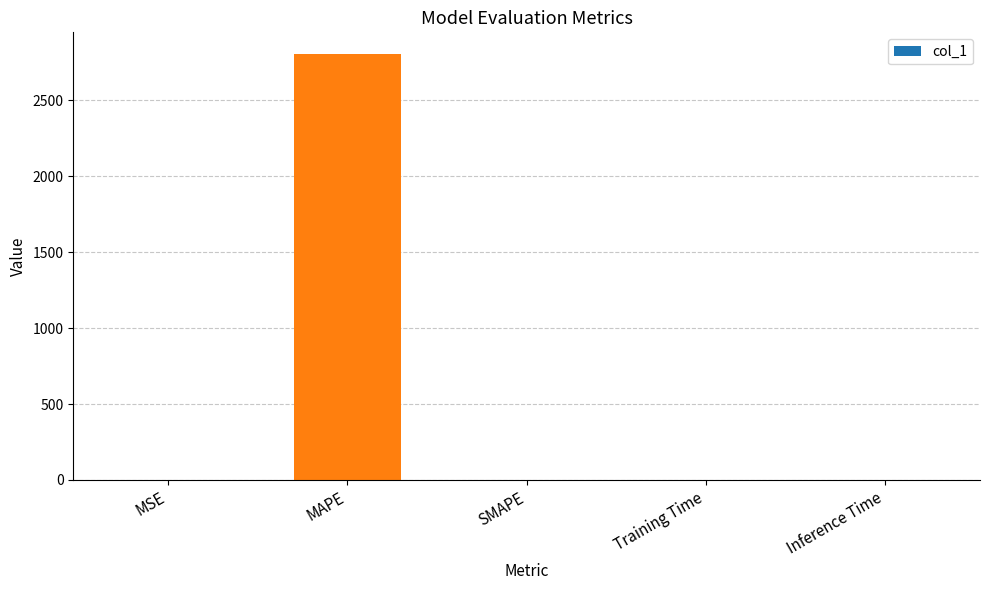

The chart shows a value of 0.0 at MSE. True or false?

True